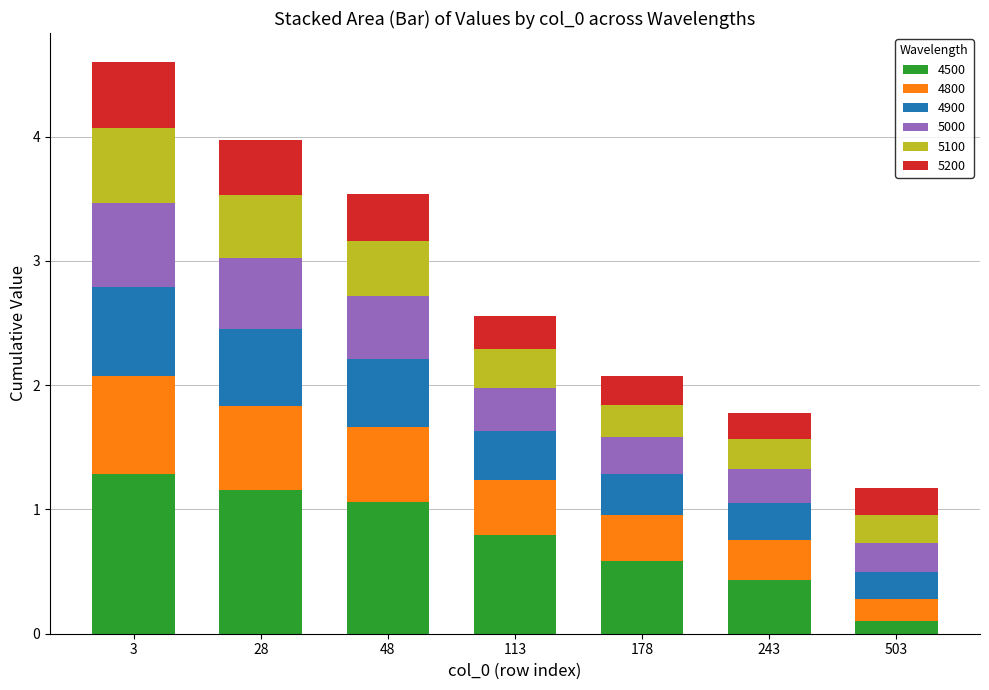

Which category has the lowest value in the 4500 series?

503